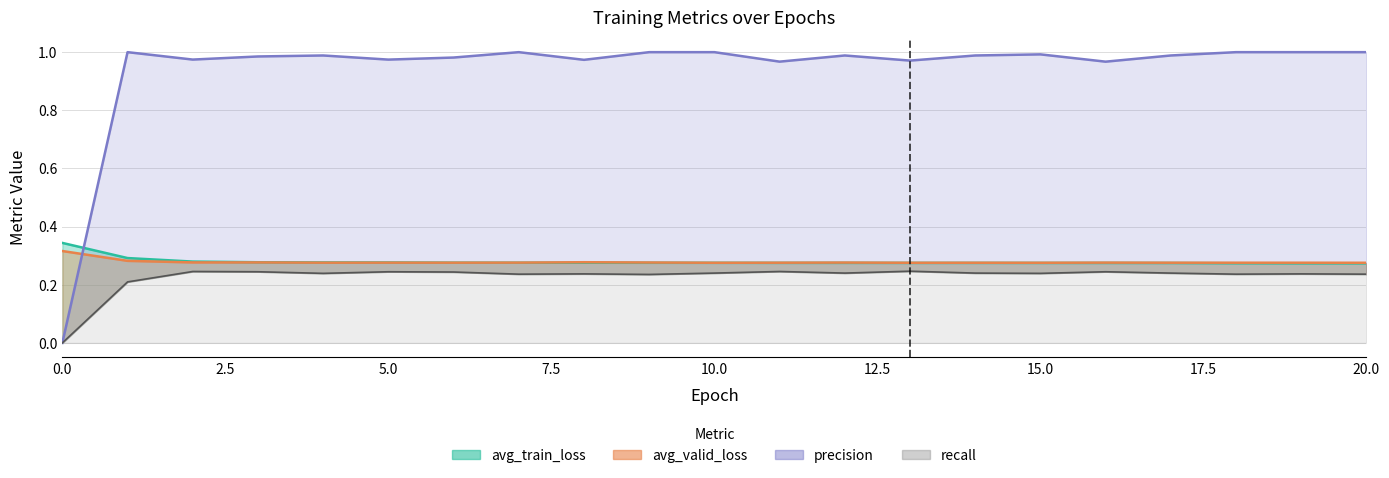

What is the sum of the precision values at 20 and 4?

2.0